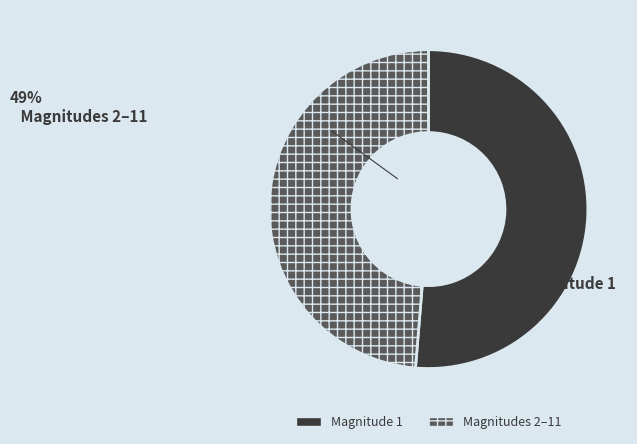

Is there any slice that represents more than half of the pie?

Yes